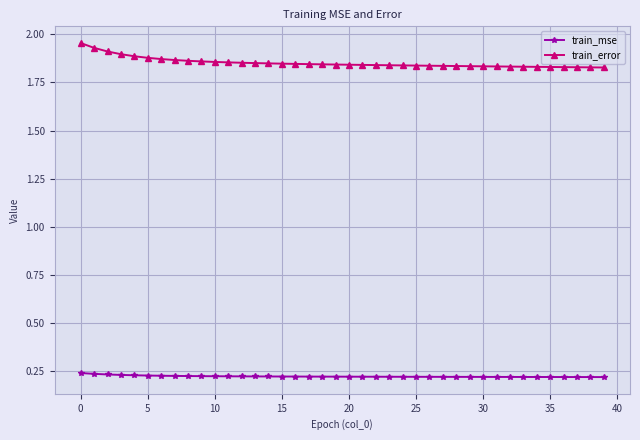

True or false: train_error and train_mse cross at least once.

False